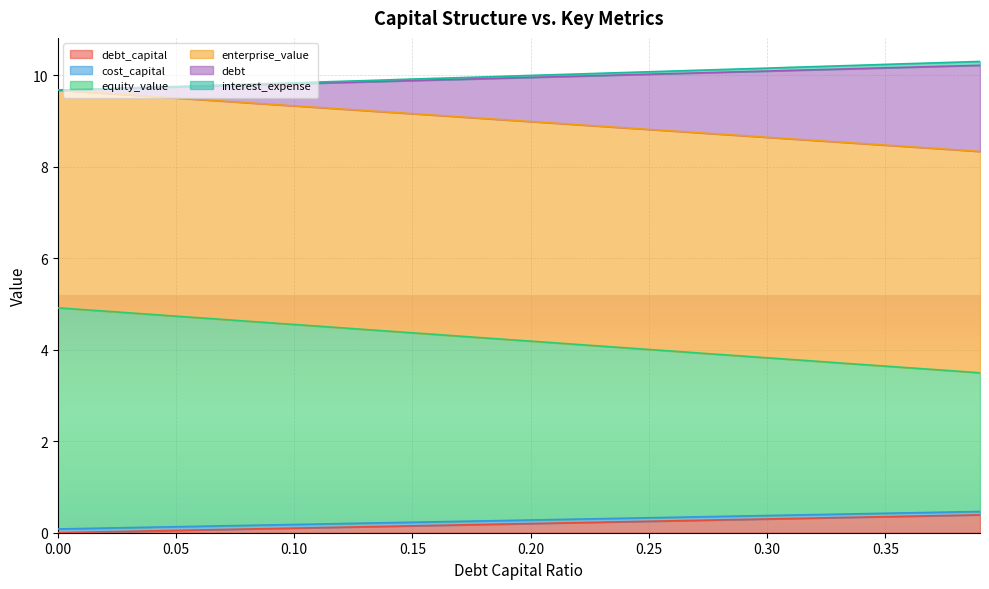

How many values in debt_capital are above zero?

39